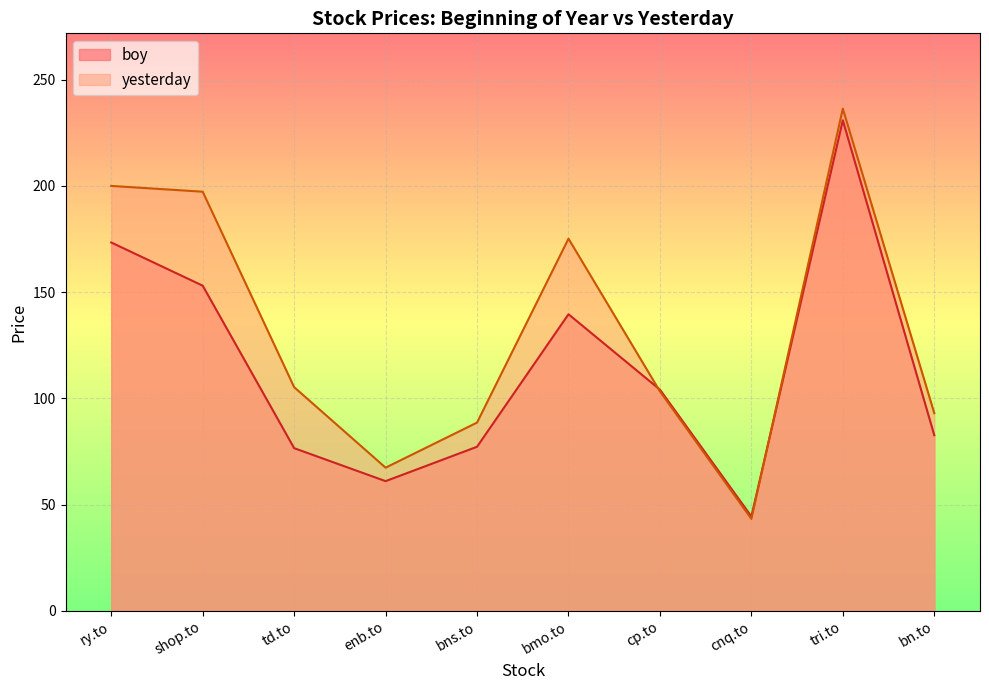

Does the chart display data point markers on the line(s)?

No